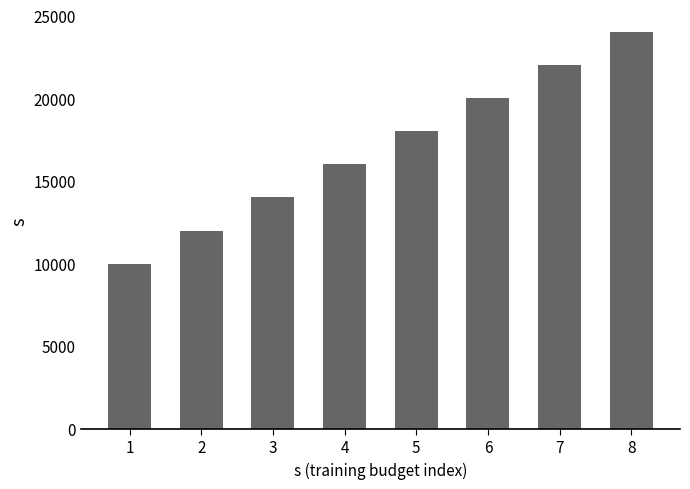

Where is the data nearest to the value 17000?

4